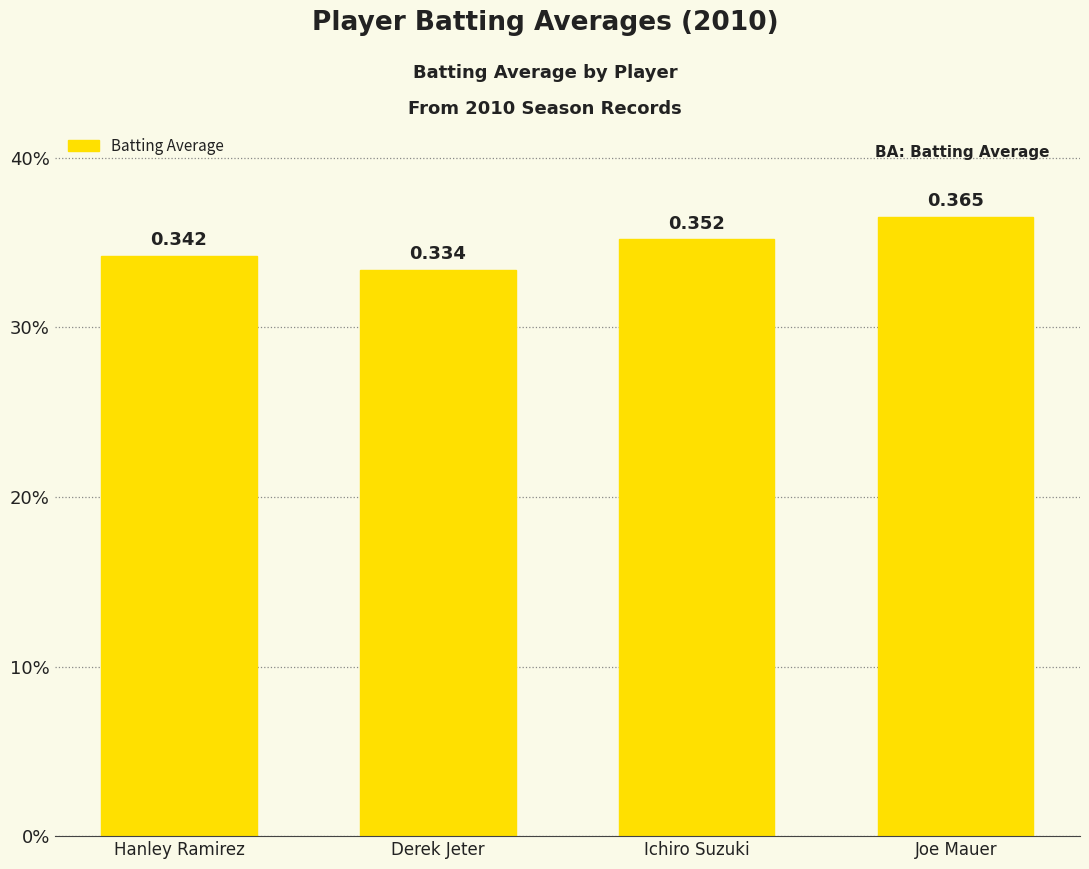

What is the label of the 1st bar from the left?

Hanley Ramirez